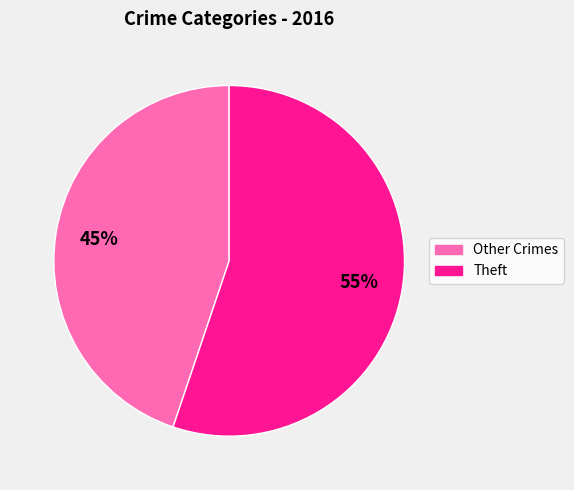

How many slices are in this pie chart?

2